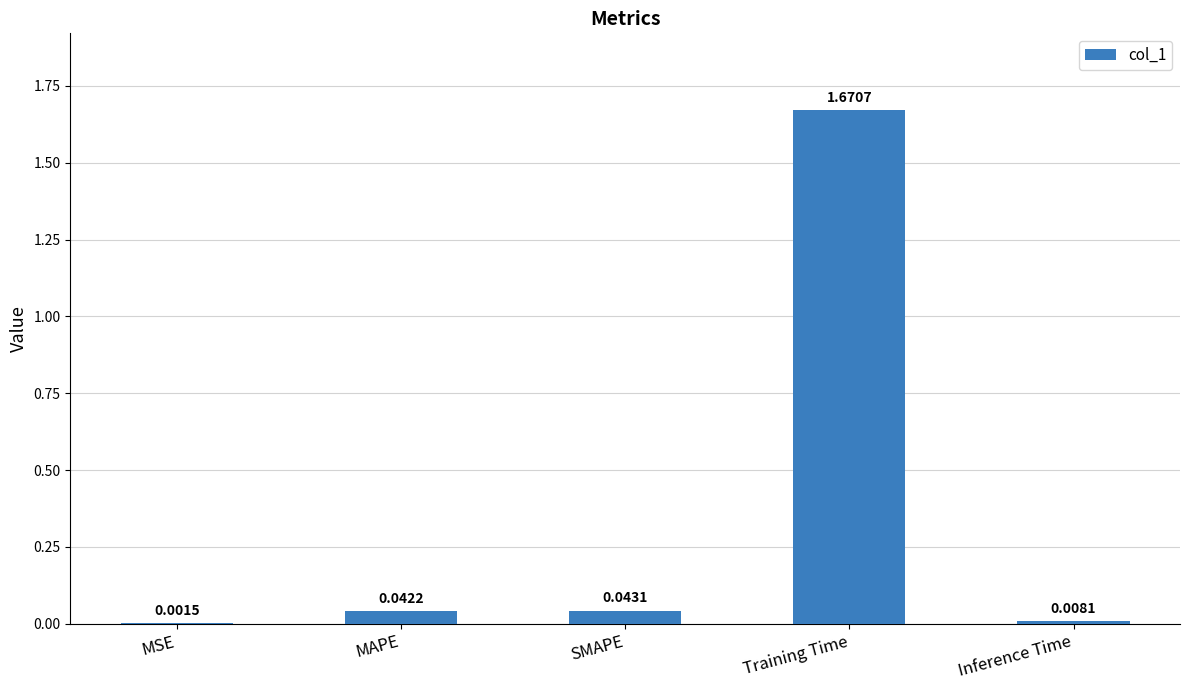

Is it true that the value at Training Time is 0.6?

False